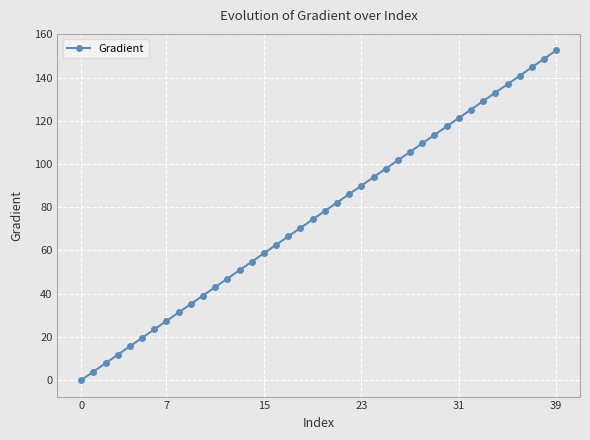

What is the average value?

76.3